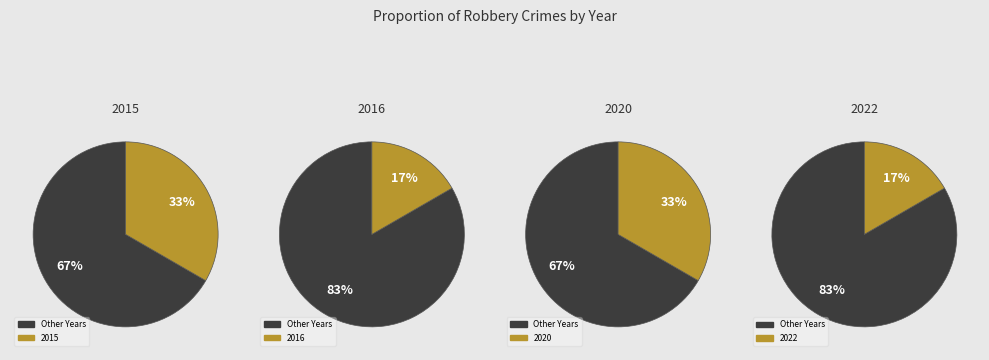

Which has a higher value, 2020 or 2016?

2020